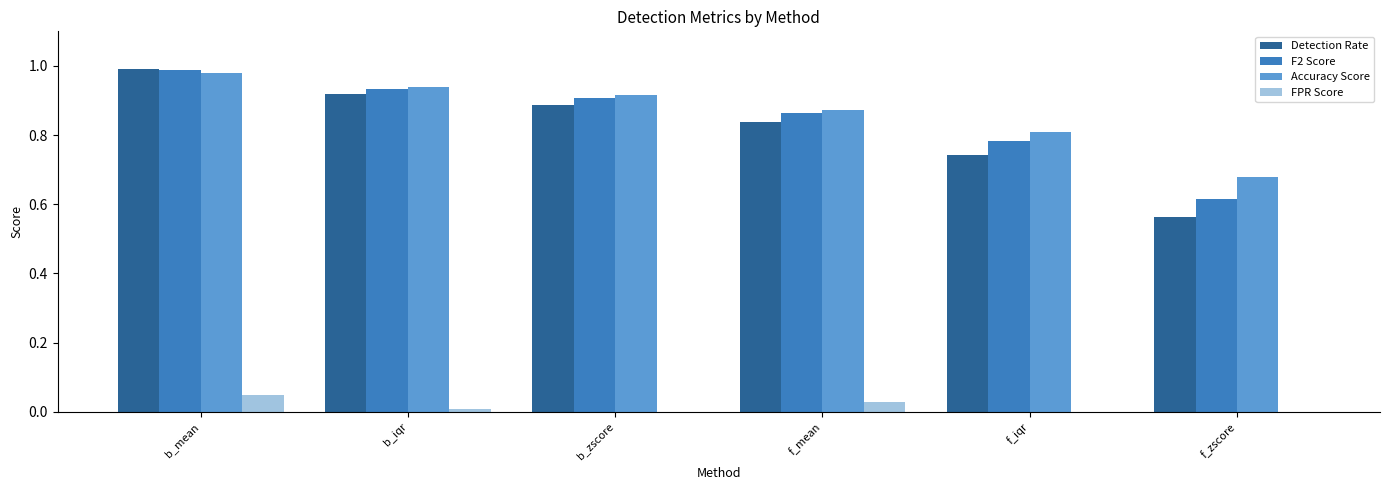

At which category is the sum across all series the highest?

b_mean